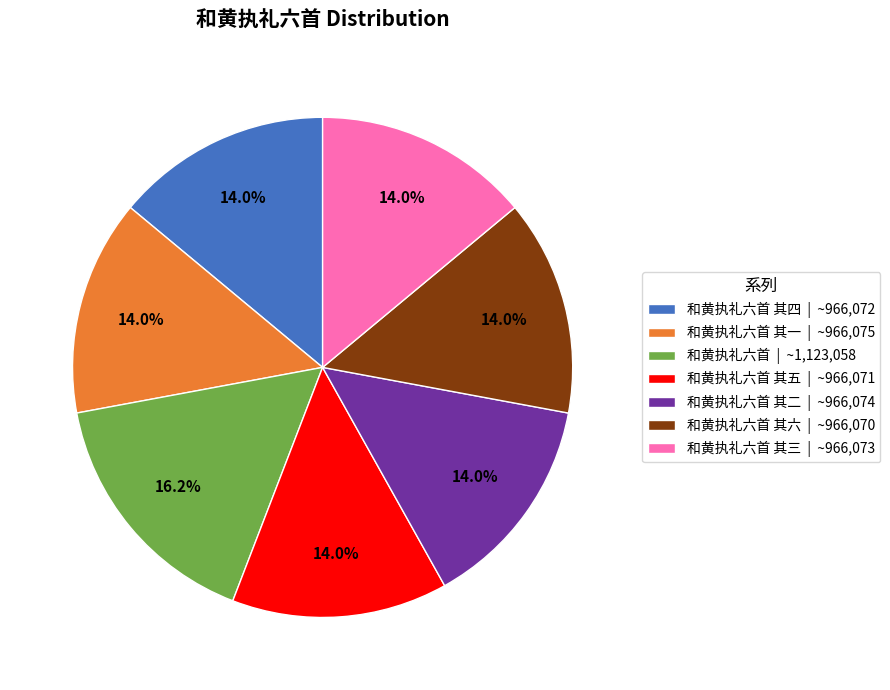

How many slices are in this pie chart?

7